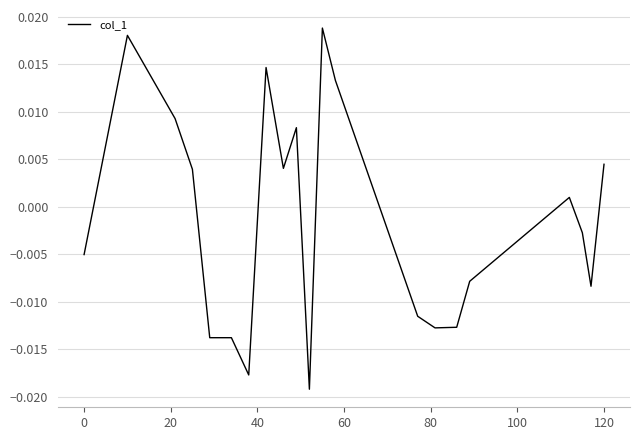

Count the number of values greater than 0.

10